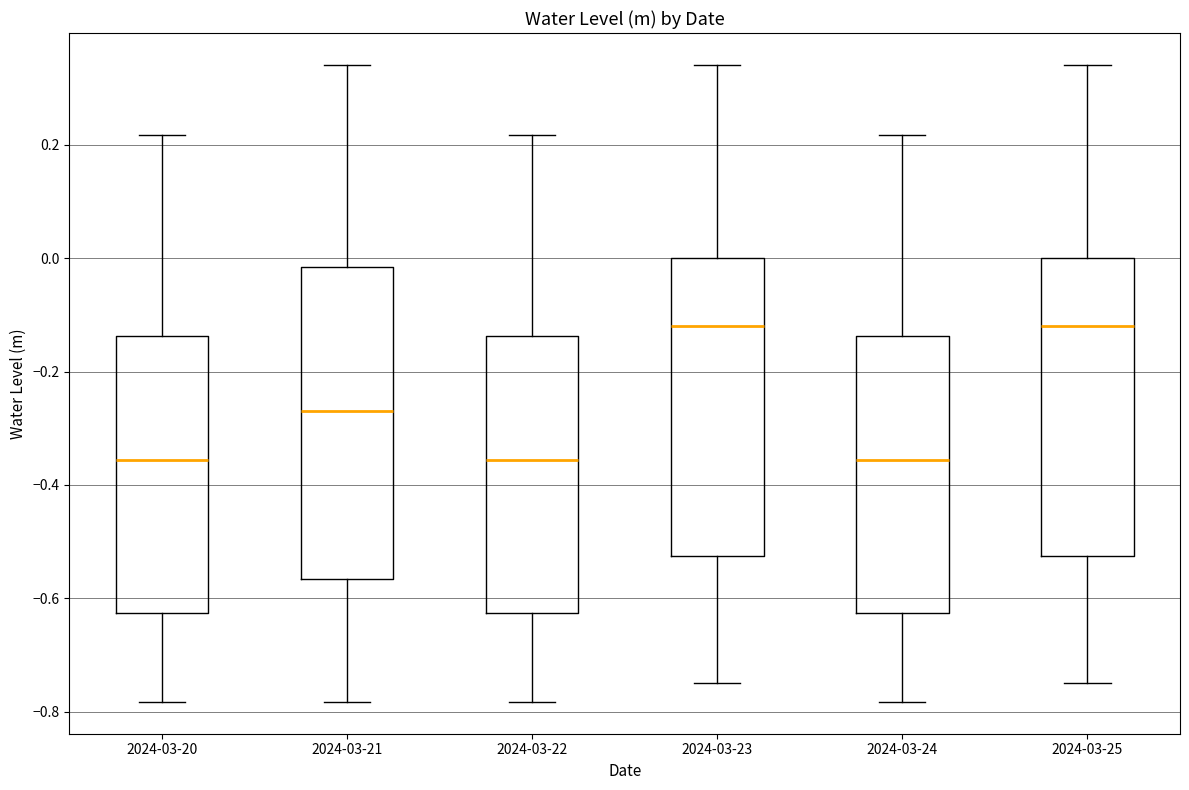

Reading left to right, transcribe this box plot: for each box, give where its median line is, the range the box spans, and where its two whiskers end, as read against the y-axis. The values are not printed on the chart, so give them approximately, as read against the axis.

2024-03-20: median -0.36, box -0.62 to -0.14, whiskers -0.78 to 0.22
2024-03-21: median -0.26, box -0.56 to -0.02, whiskers -0.78 to 0.34
2024-03-22: median -0.36, box -0.62 to -0.14, whiskers -0.78 to 0.22
2024-03-23: median -0.12, box -0.52 to 0.00, whiskers -0.74 to 0.34
2024-03-24: median -0.36, box -0.62 to -0.14, whiskers -0.78 to 0.22
2024-03-25: median -0.12, box -0.52 to 0.00, whiskers -0.74 to 0.34